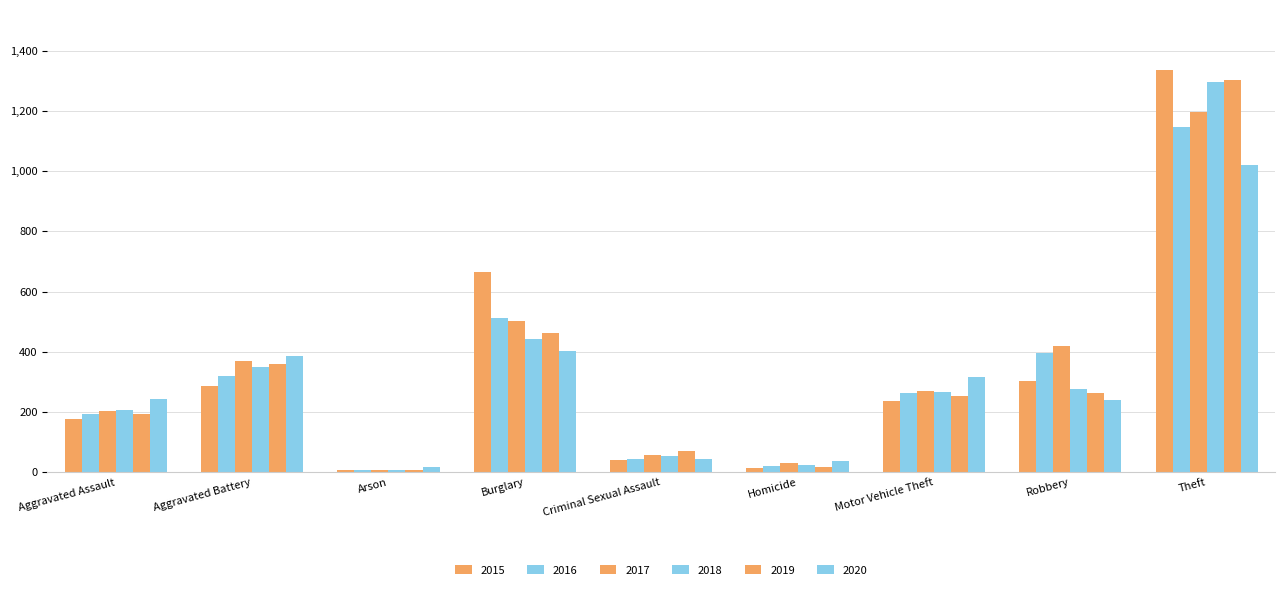

How many data points does each series have?

9